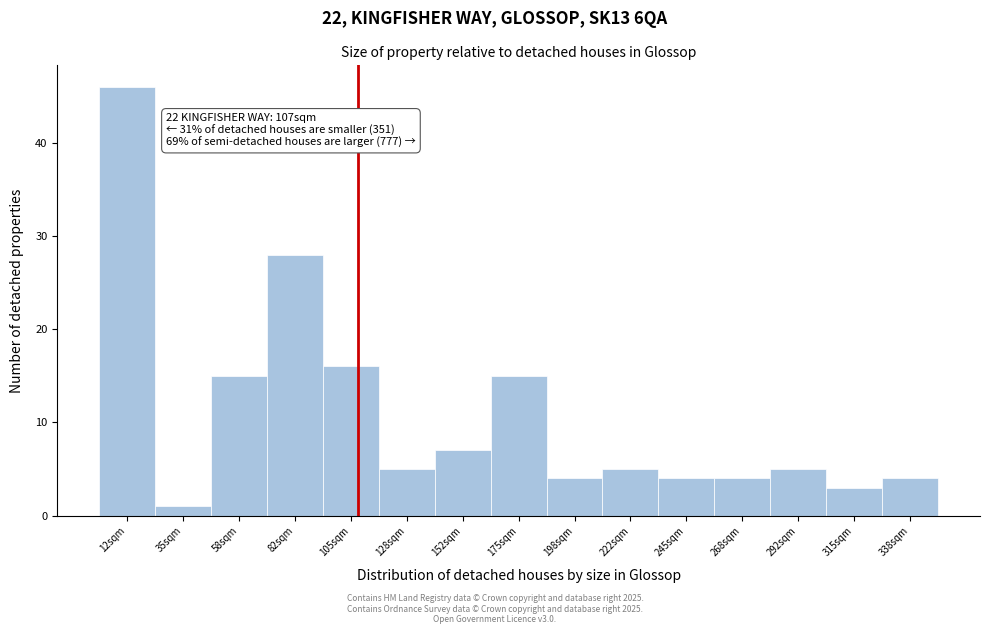

Which range on the x-axis has the tallest bar?

0 to 25